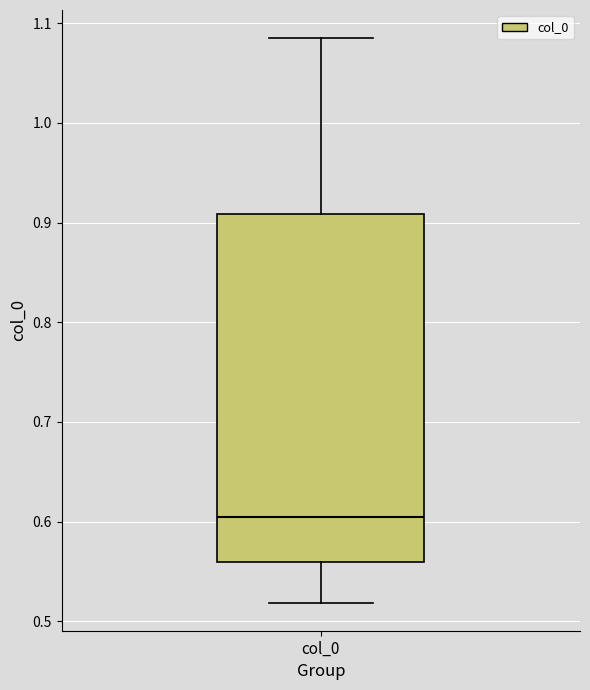

Transcribe this box plot: give where the median line is, the range the box spans, and where the two whiskers end, as read against the y-axis. The values are not printed on the chart, so give them approximately, as read against the axis.

median 0.60, box 0.56 to 0.91, whiskers 0.52 to 1.09